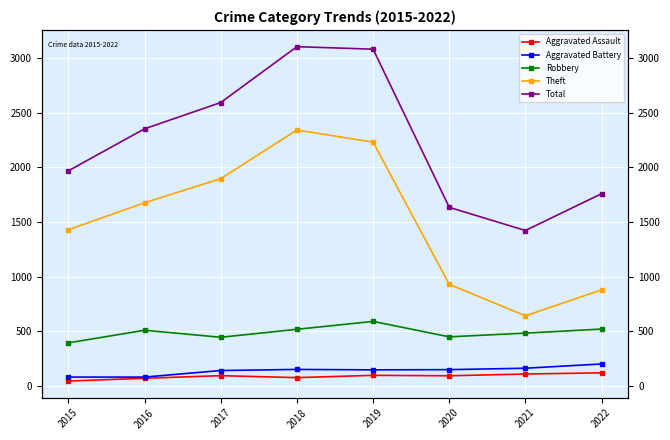

What is the difference between the maximum and minimum values in the Total series?

1681